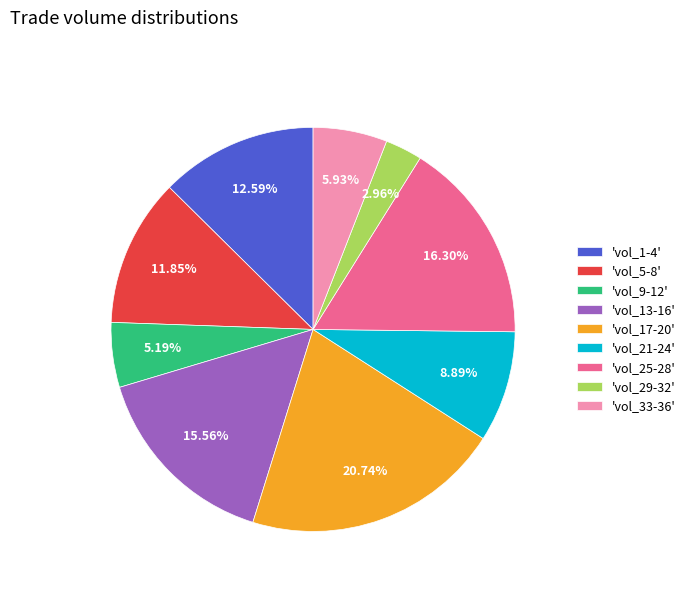

Rank the categories by value from highest to lowest.

'vol_17-20', 'vol_25-28', 'vol_13-16', 'vol_1-4', 'vol_5-8', 'vol_21-24', 'vol_33-36', 'vol_9-12', 'vol_29-32'